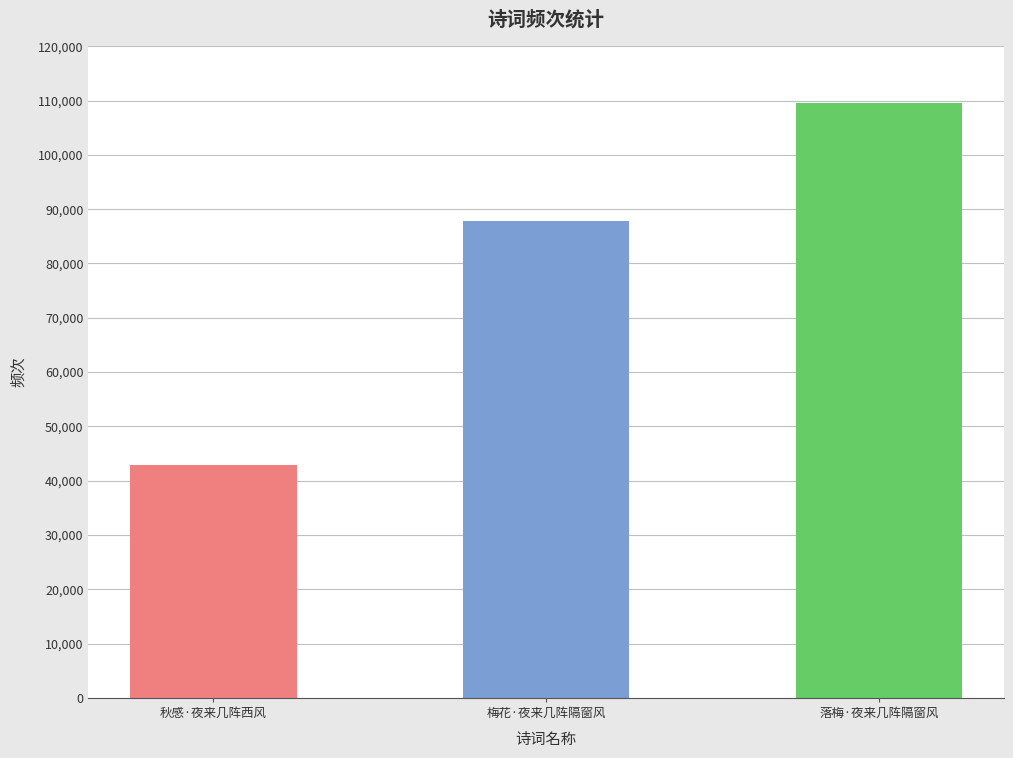

What is the value of the 3rd bar from the left?

109524